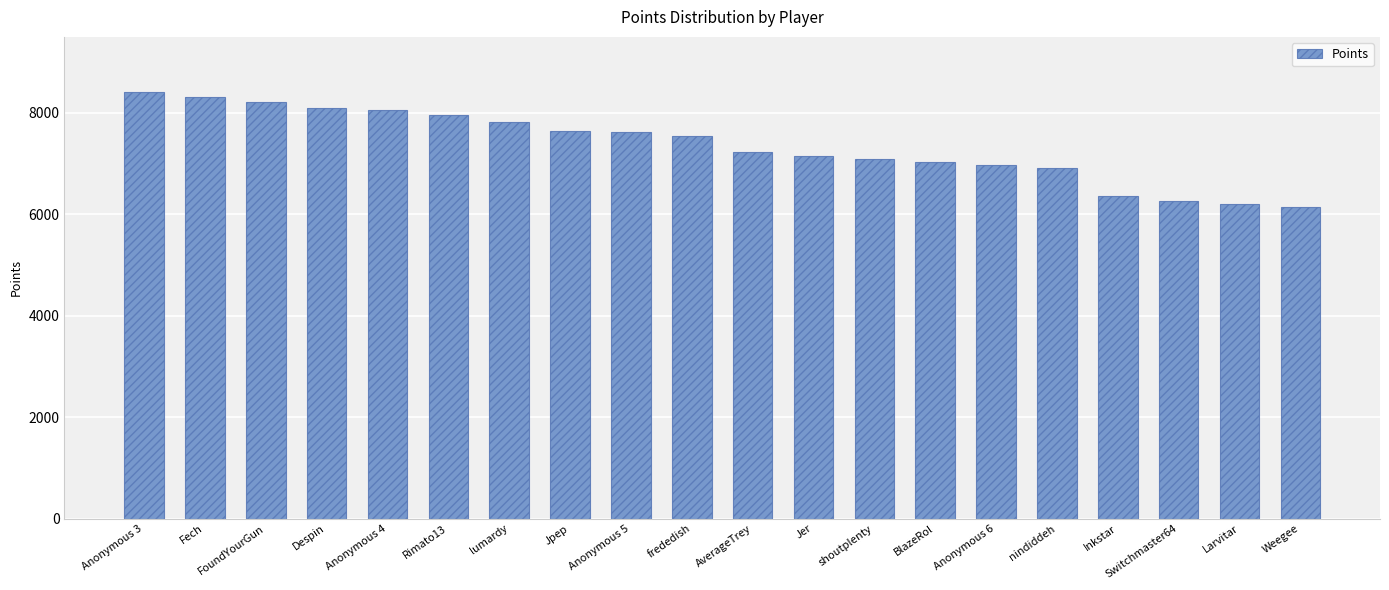

What is the sum of the values at Fech and Anonymous 6?

15277